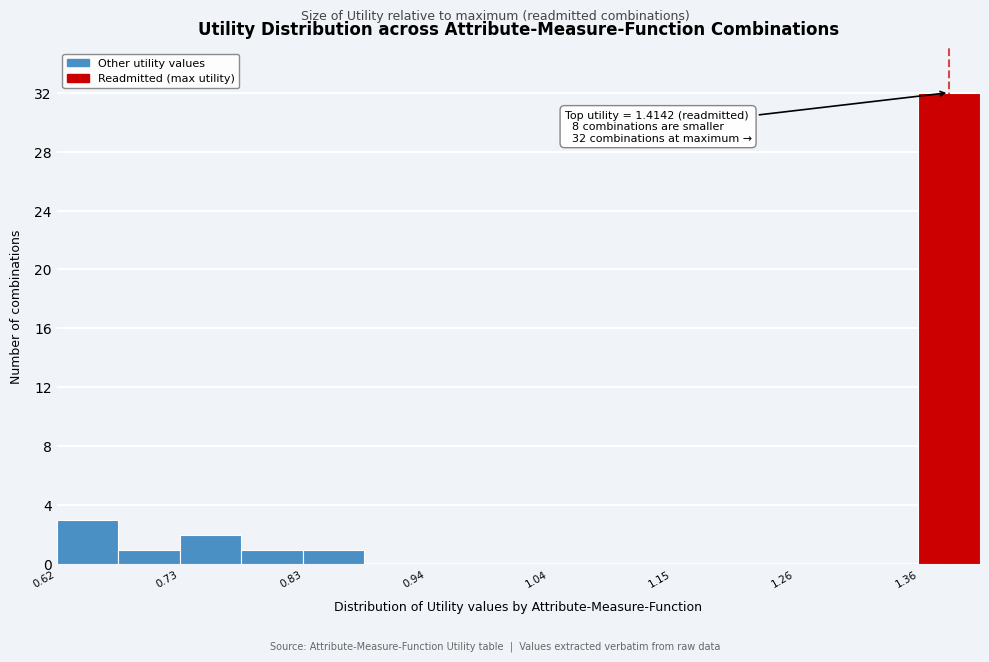

Around what value on the x-axis is the tallest bar? Give the approximate position of its centre, as read against the axis.

1.38